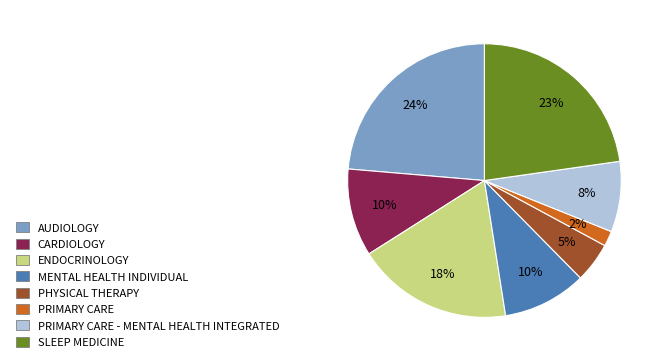

Between ENDOCRINOLOGY and AUDIOLOGY, which is larger?

AUDIOLOGY